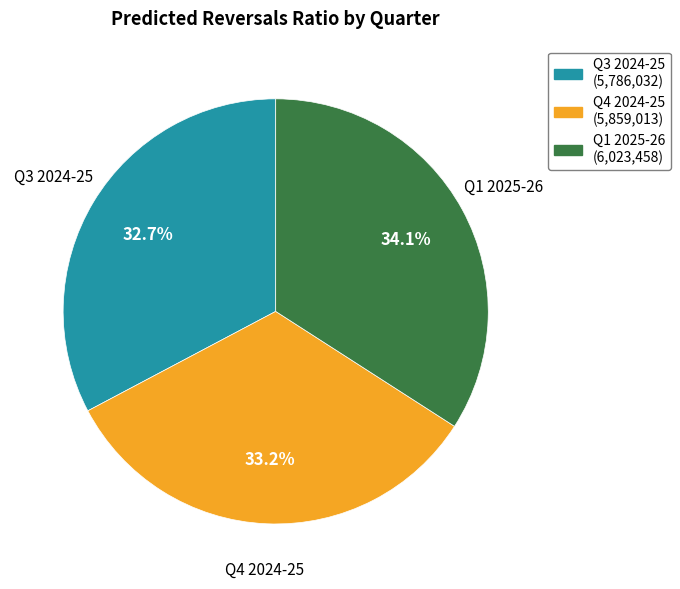

Count the number of slices in the pie.

3